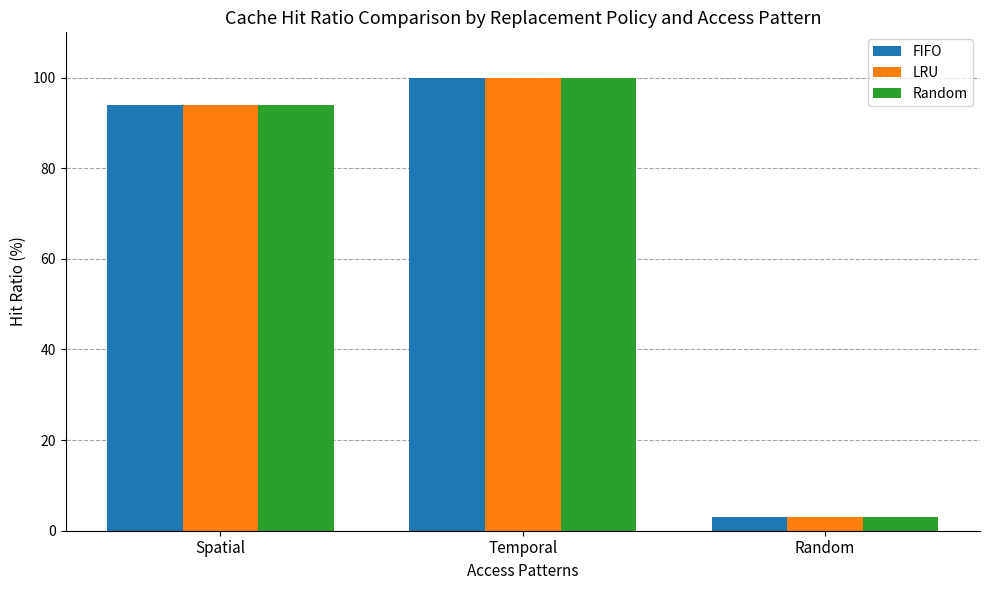

List the labels in order of Random value, smallest first.

Random, Spatial, Temporal